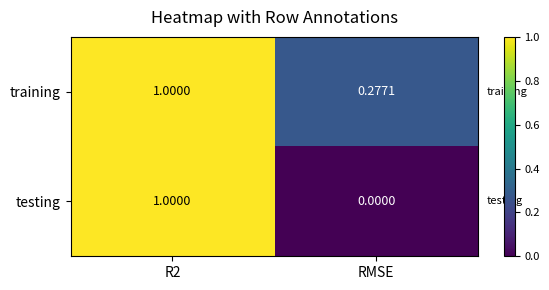

Which series has the widest spread of values?

testing